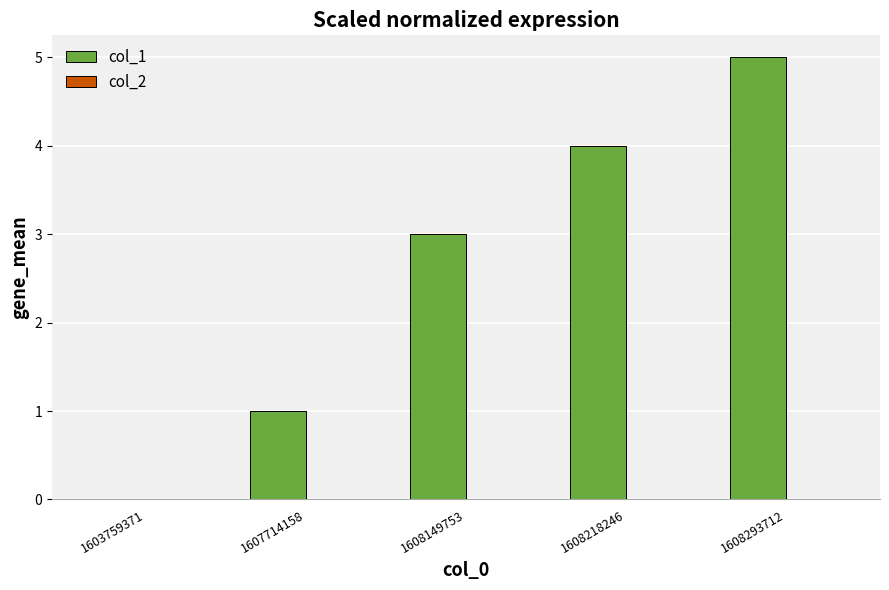

What is the change in value from 1603759371 to 1607714158?

+1